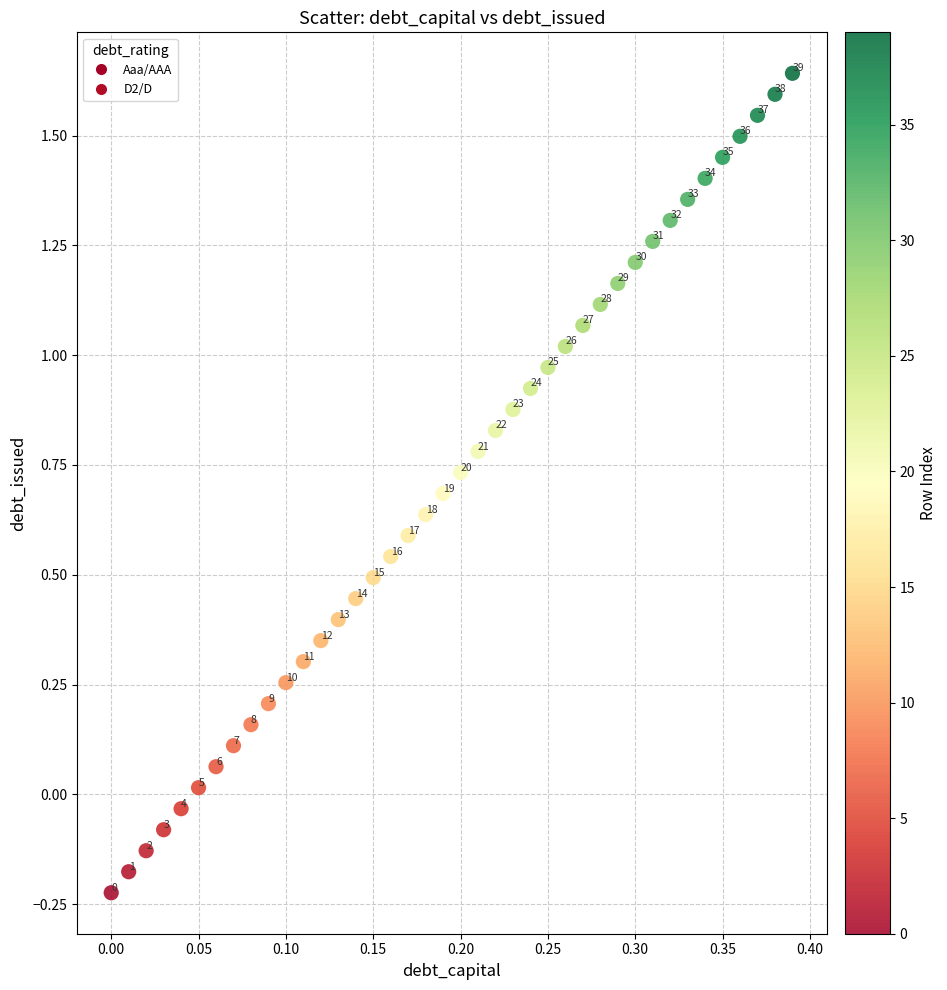

What is the range of Y values (max minus min)?

1.9